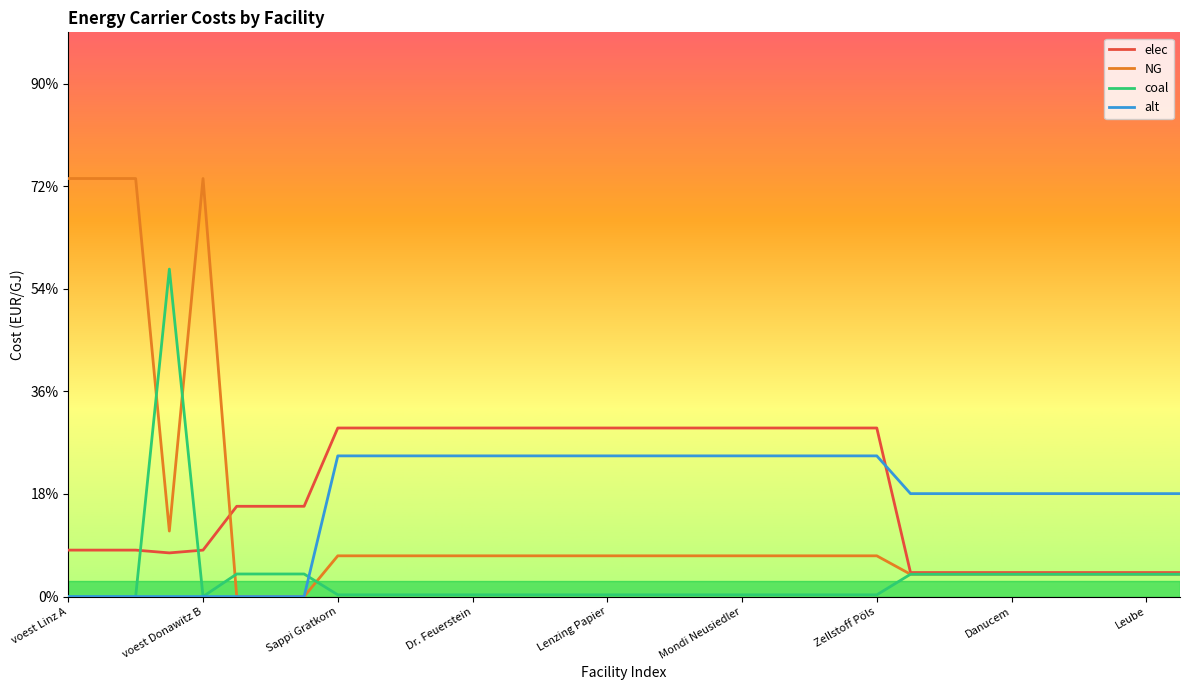

Reading left to right, transcribe all the data shown in this chart.

elec: 0.5	0.5	0.5	0.4	0.5	0.9	0.9	0.9	1.6	1.6	1.6	1.6	1.6	1.6	1.6	1.6	1.6	1.6	1.6	1.6	1.6	1.6	1.6	1.6	1.6	0.2	0.2	0.2	0.2	0.2	0.2	0.2	0.2	0.2
NG: 4.1	4.1	4.1	0.6	4.1	0.0	0.0	0.0	0.4	0.4	0.4	0.4	0.4	0.4	0.4	0.4	0.4	0.4	0.4	0.4	0.4	0.4	0.4	0.4	0.4	0.2	0.2	0.2	0.2	0.2	0.2	0.2	0.2	0.2
coal: 0.0	0.0	0.0	3.2	0.0	0.2	0.2	0.2	0.0	0.0	0.0	0.0	0.0	0.0	0.0	0.0	0.0	0.0	0.0	0.0	0.0	0.0	0.0	0.0	0.0	0.2	0.2	0.2	0.2	0.2	0.2	0.2	0.2	0.2
alt: 0.0	0.0	0.0	0.0	0.0	0.0	0.0	0.0	1.4	1.4	1.4	1.4	1.4	1.4	1.4	1.4	1.4	1.4	1.4	1.4	1.4	1.4	1.4	1.4	1.4	1.0	1.0	1.0	1.0	1.0	1.0	1.0	1.0	1.0